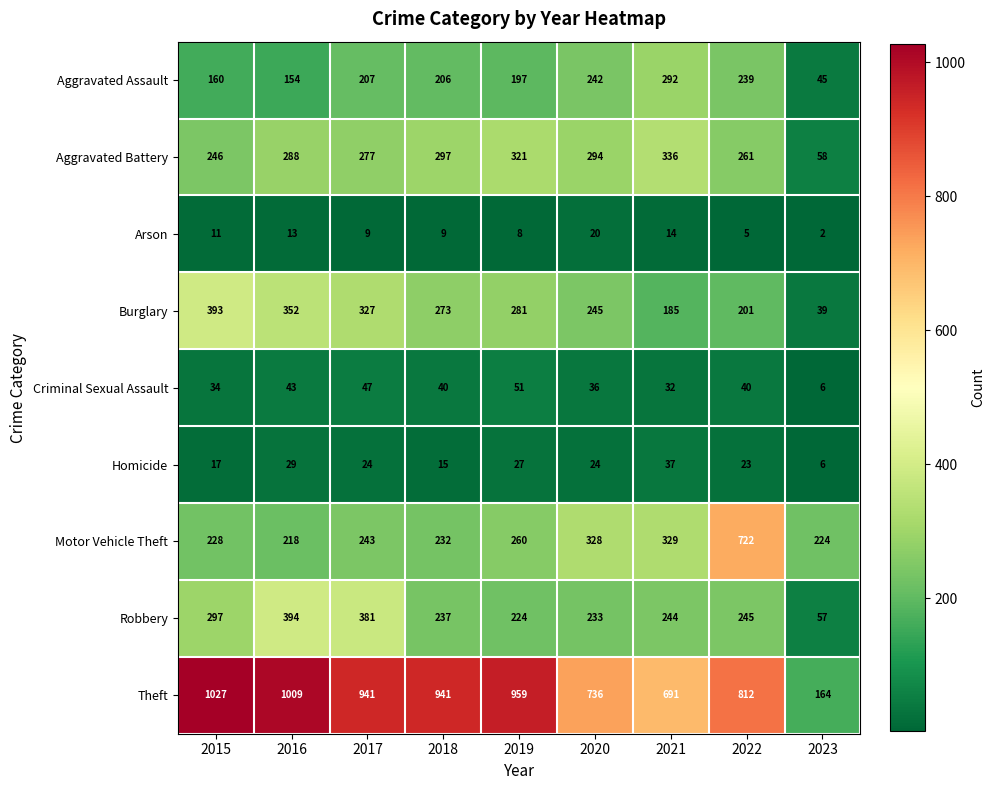

What is the greatest value displayed?

1027